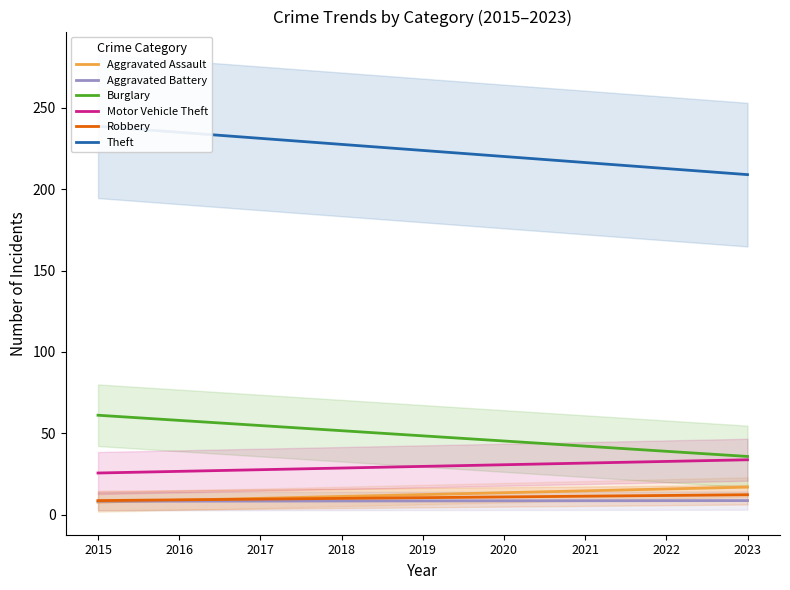

The Robbery series shows 11.3 at 2021. True or false?

True